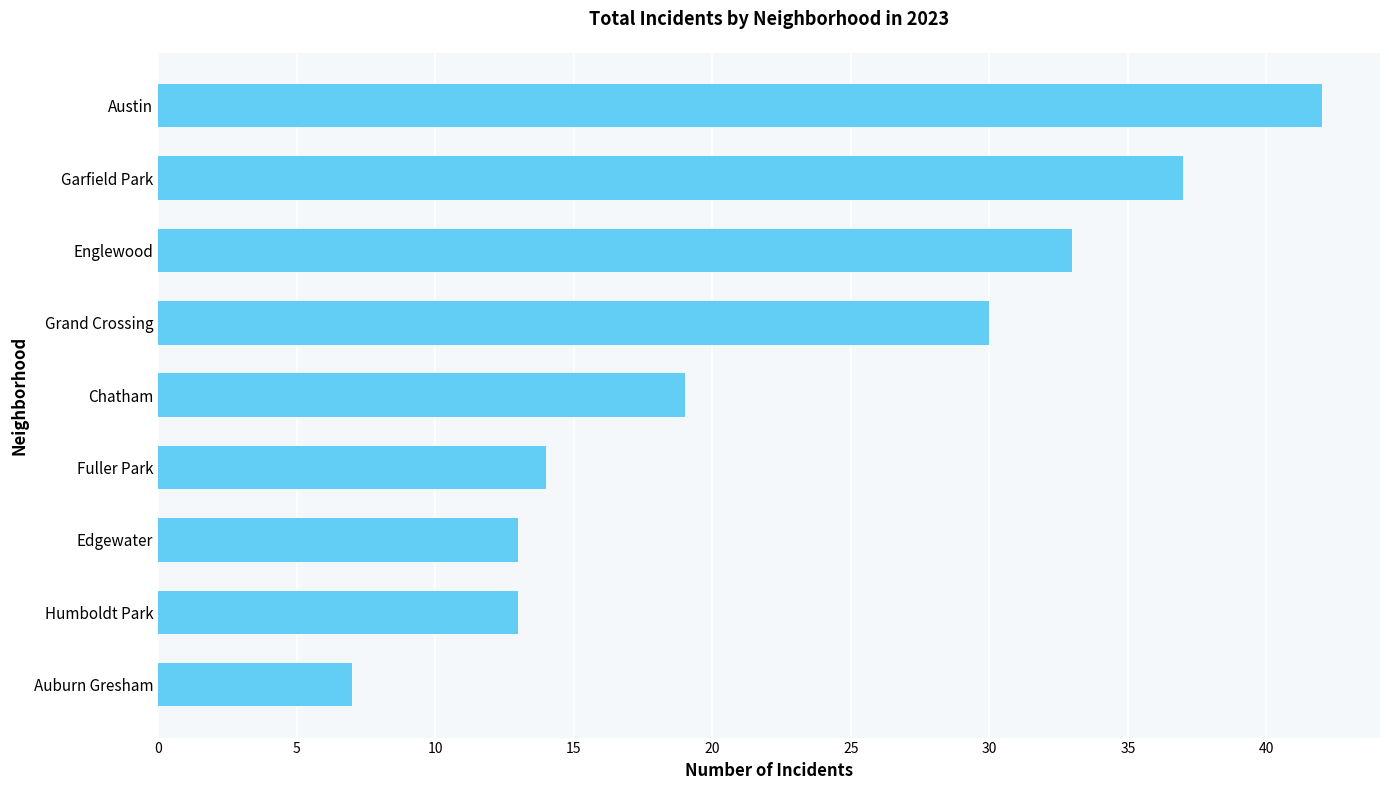

What is the smallest value displayed?

7